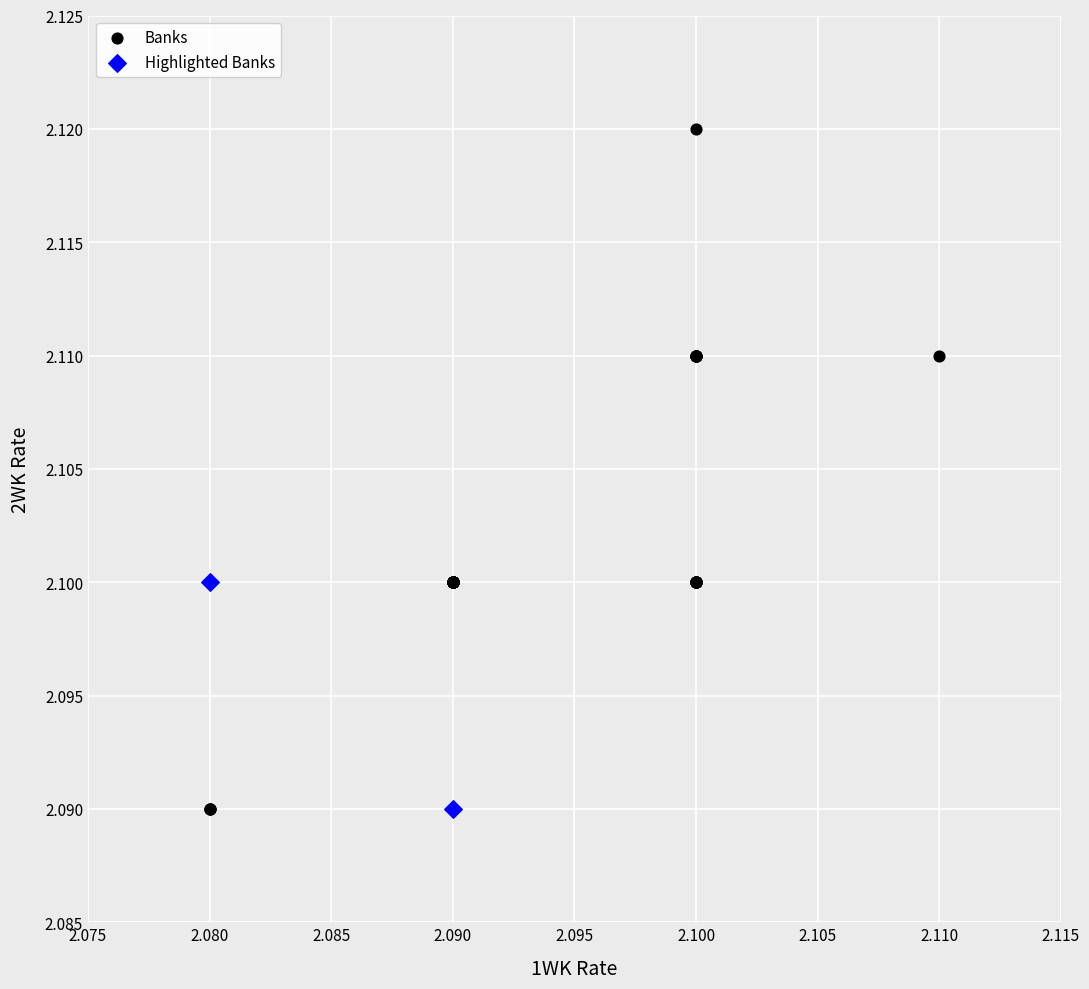

Which series has the largest Y range (max minus min)?

Banks